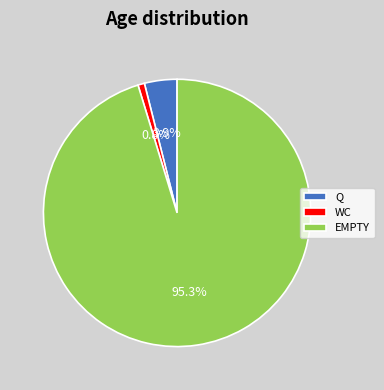

What portion of the pie excludes Q?

96.1%